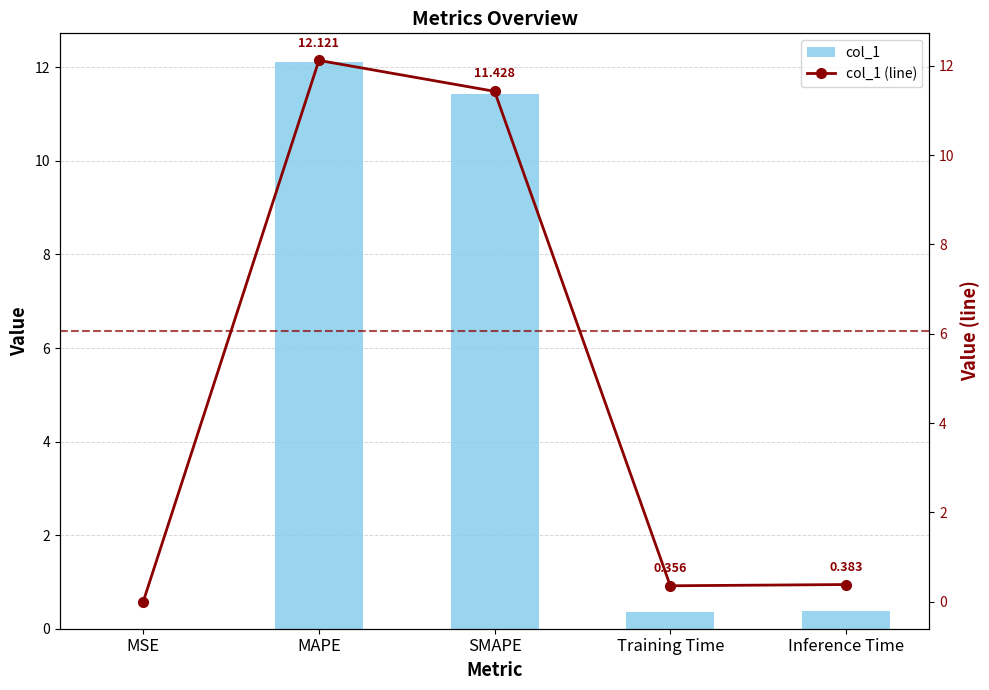

What position from the right is SMAPE?

3